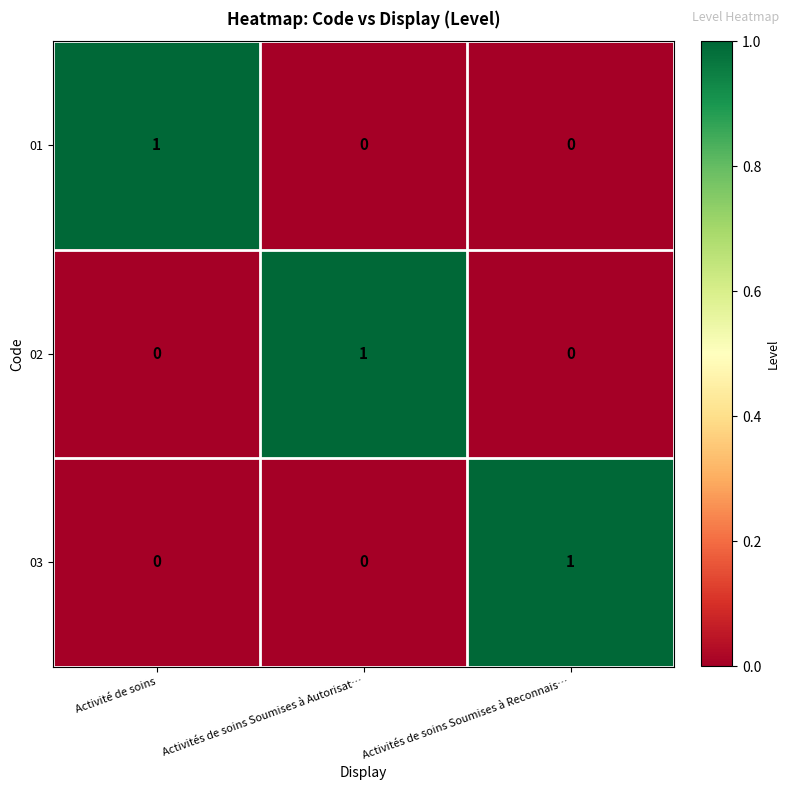

At how many categories does at least one series exceed 0?

3